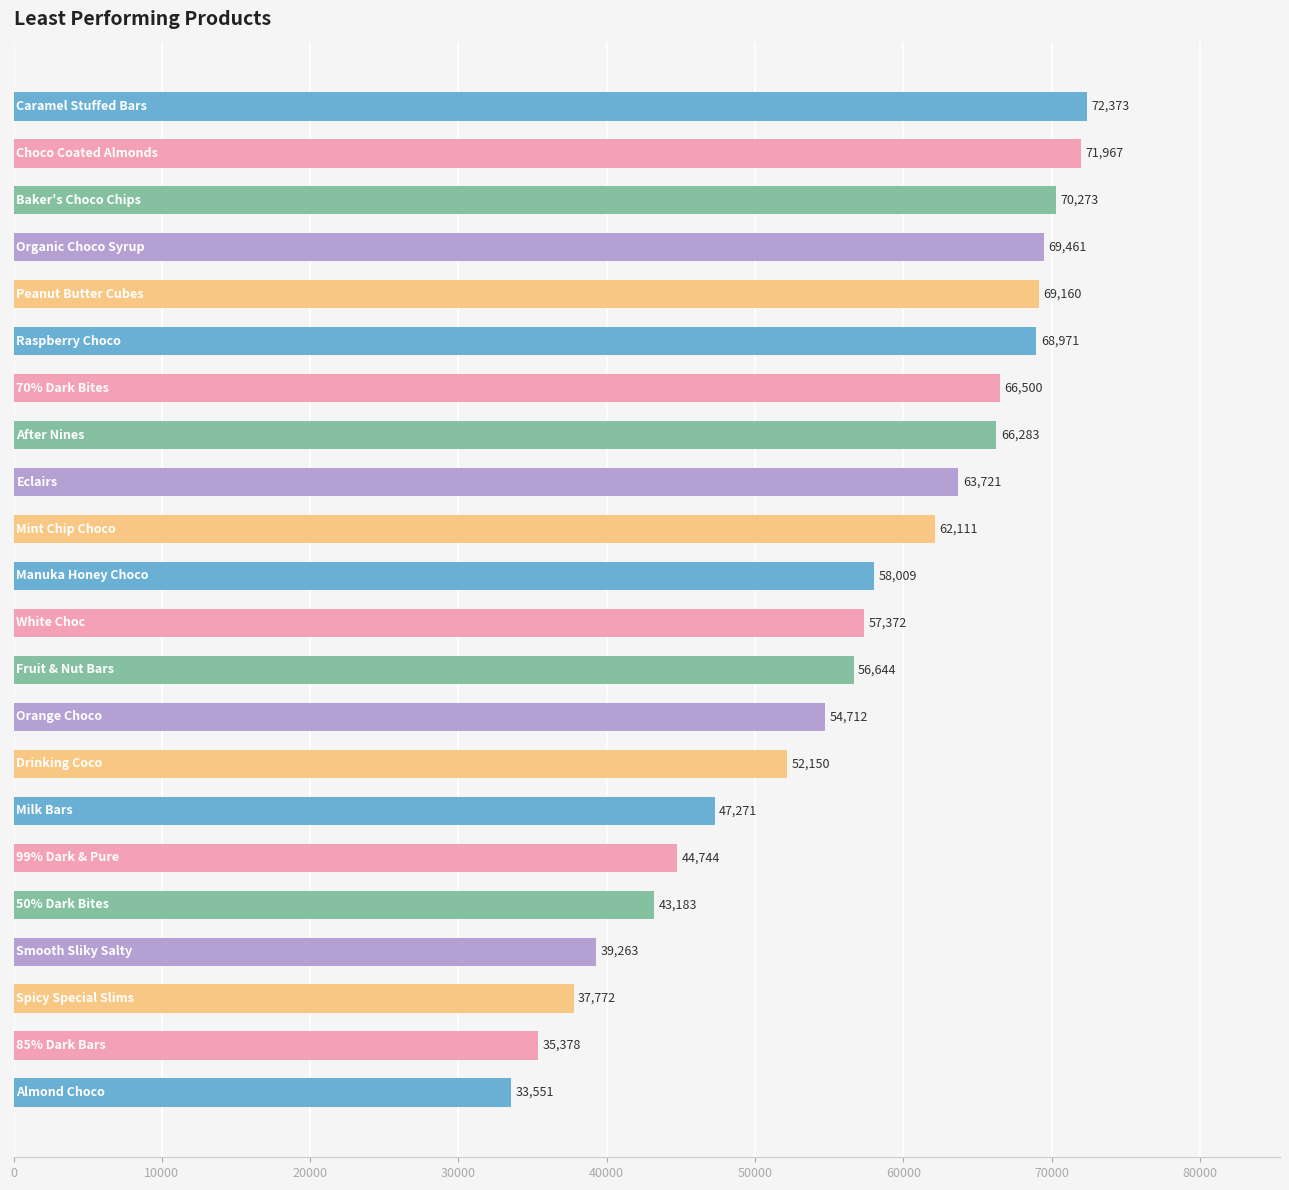

What is the smallest value displayed?

33551